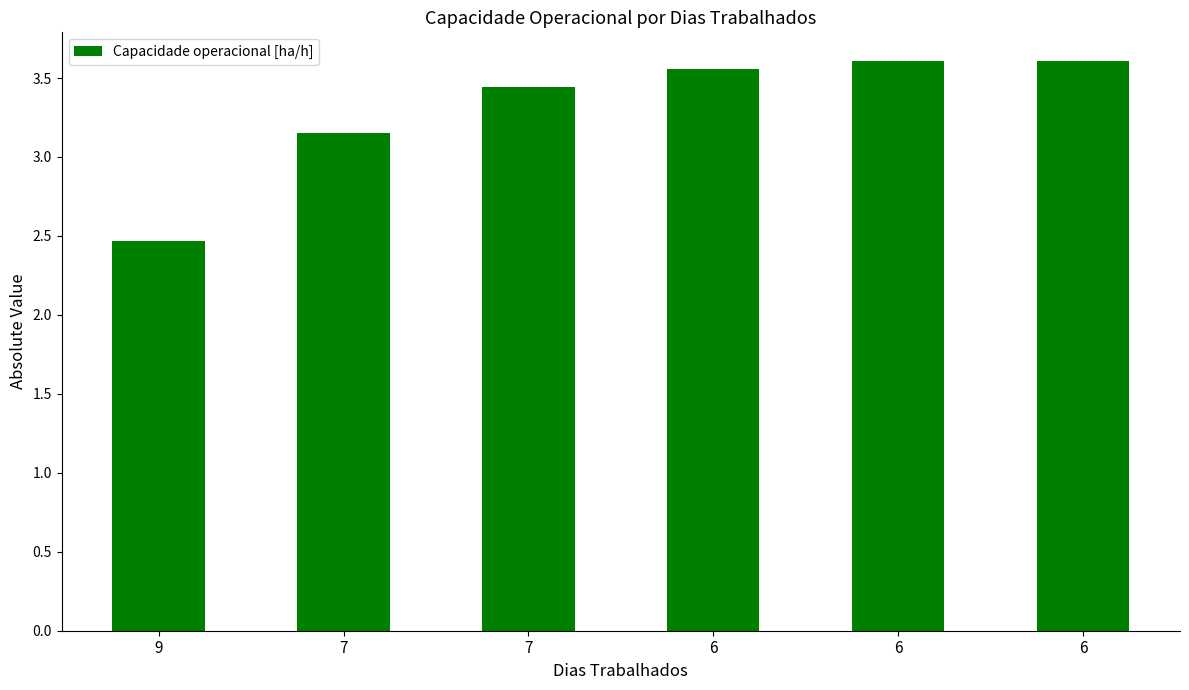

Reading left to right, list all the values displayed in this chart.

2.5	3.2	3.4	3.6	3.6	3.6